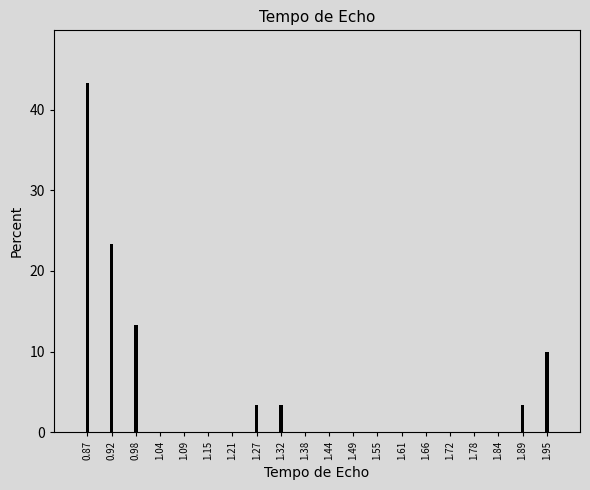

Reading left to right, transcribe all the data shown in this chart.

0.87=43.3	0.92=23.3	0.98=13.3	1.04=0.0	1.09=0.0	1.15=0.0	1.21=0.0	1.27=3.3	1.32=3.3	1.38=0.0	1.44=0.0	1.49=0.0	1.55=0.0	1.61=0.0	1.66=0.0	1.72=0.0	1.78=0.0	1.84=0.0	1.89=3.3	1.95=10.0